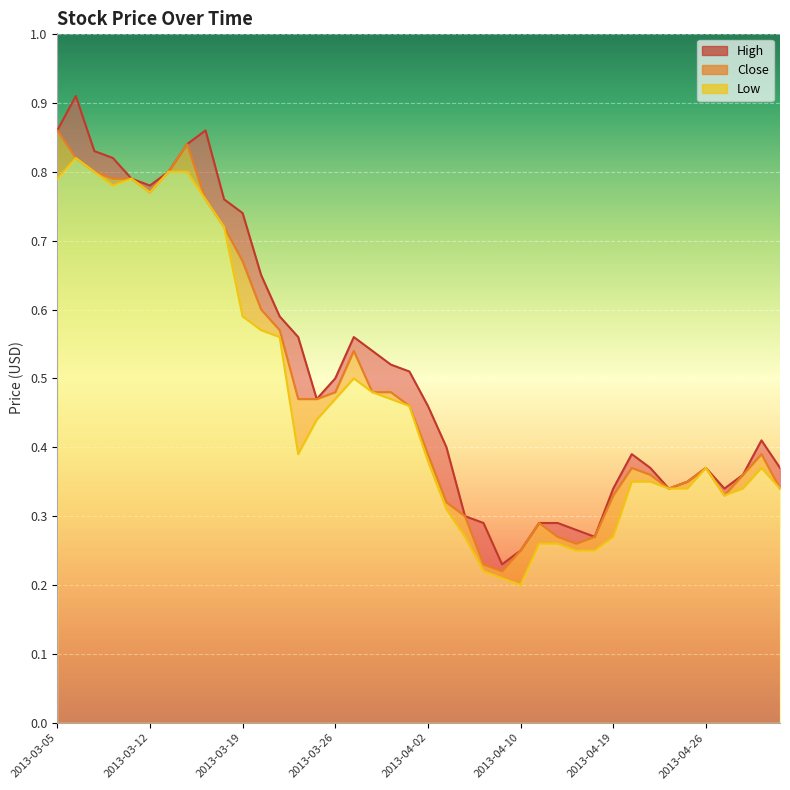

In Close, how many points are lower than both neighbors (excluding endpoints)?

5